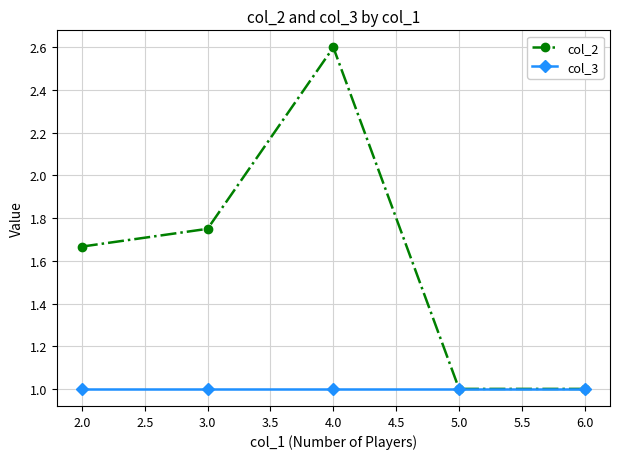

Does the chart display data point markers on the line(s)?

Yes